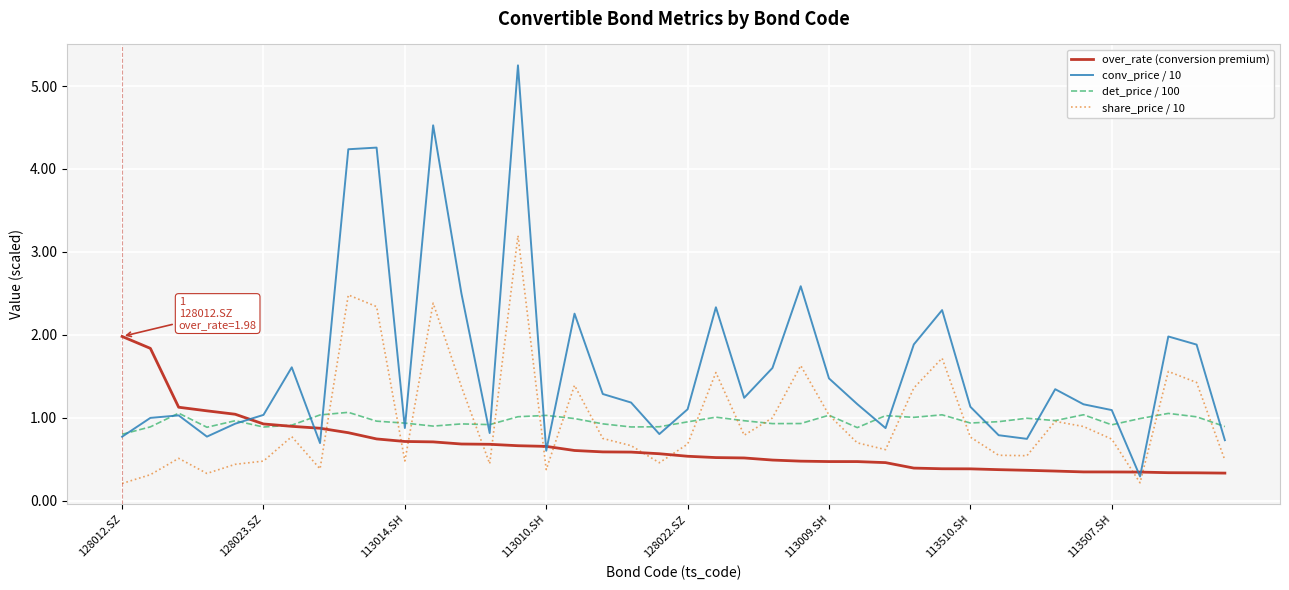

What is the highest value of the share_price / 10 series?

3.2